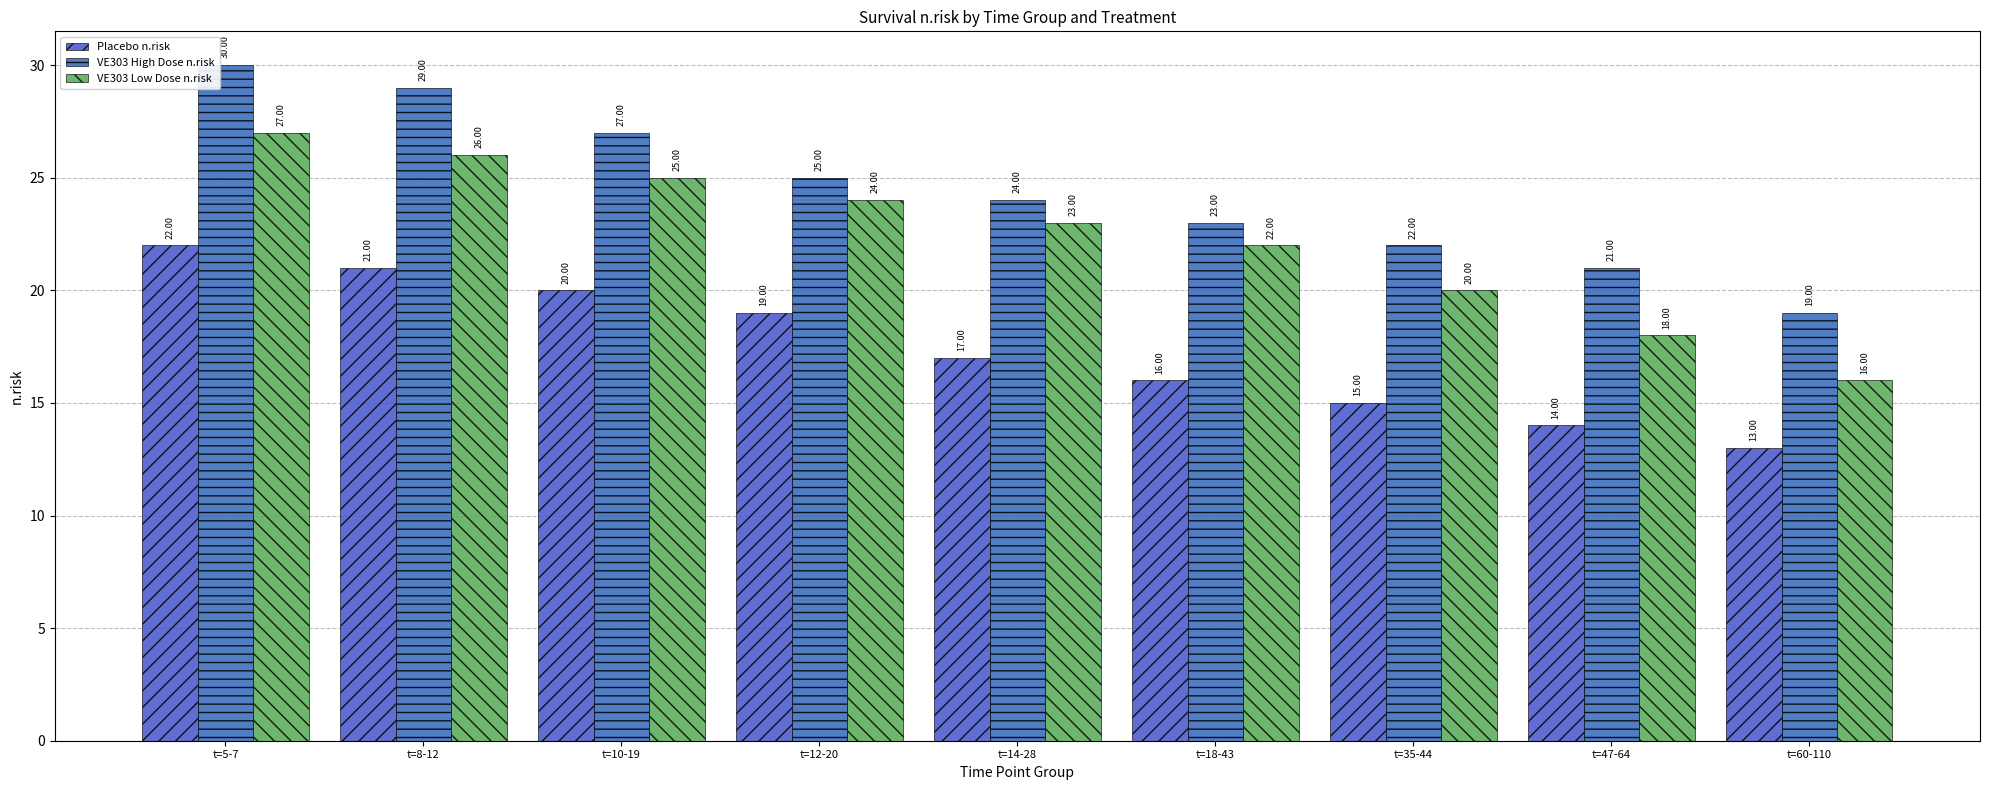

At which label does Placebo n.risk reach its peak?

t=5-7